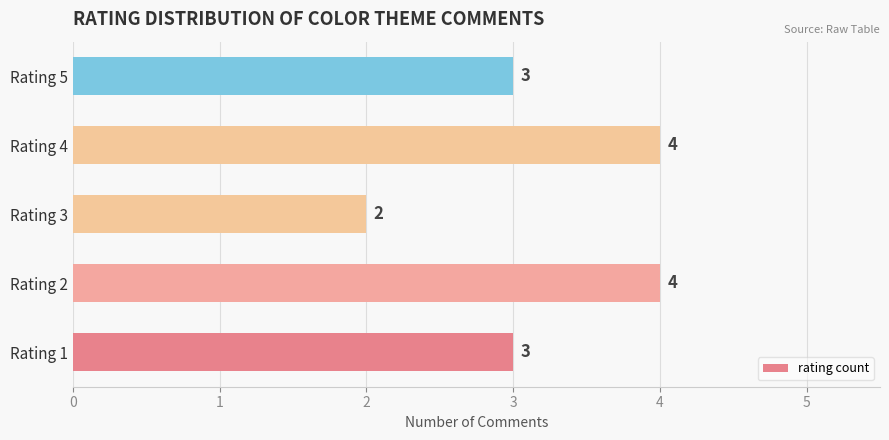

What is the ratio of the value at Rating 5 to the value at Rating 1?

1.0